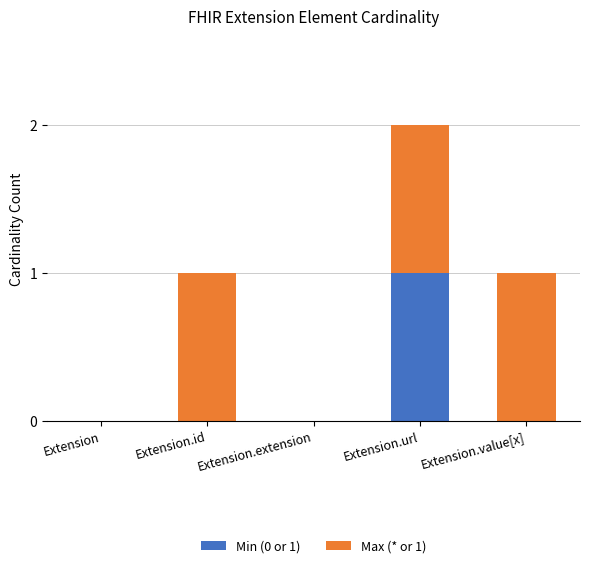

The Min (0 or 1) series shows 0 at Extension.value[x]. True or false?

True